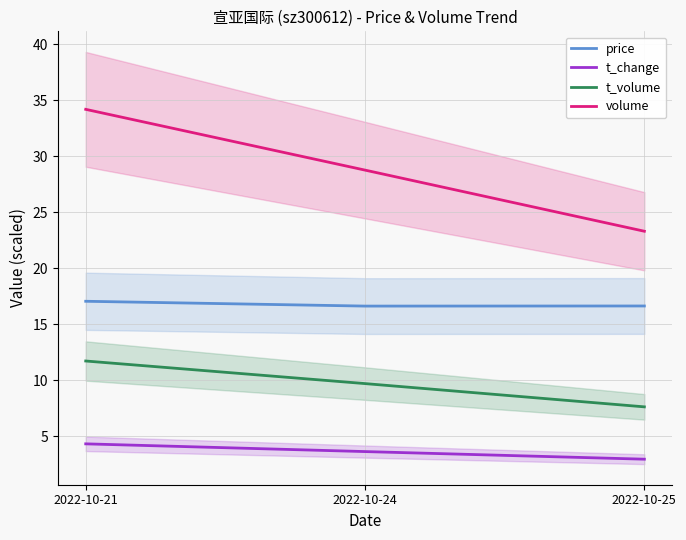

Which category has the highest value in the volume series?

2022-10-21